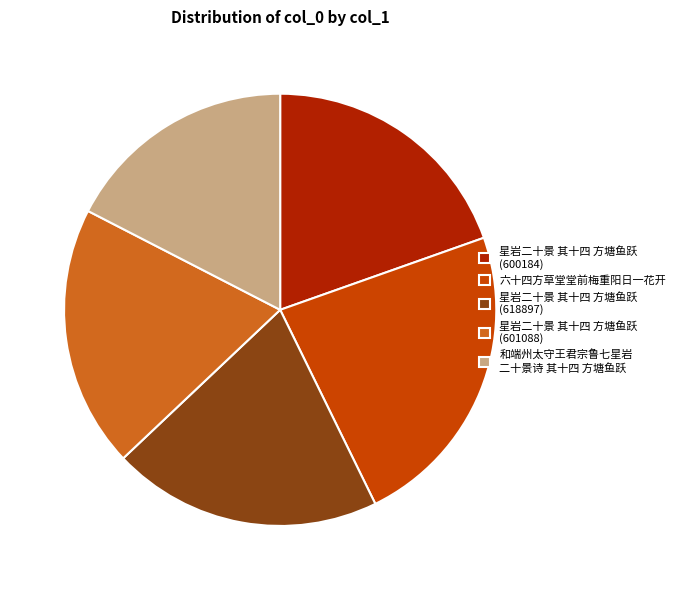

Between 星岩二十景 其十四 方塘鱼跃 (601088) and 星岩二十景 其十四 方塘鱼跃 (618897), which is larger?

星岩二十景 其十四 方塘鱼跃 (618897)